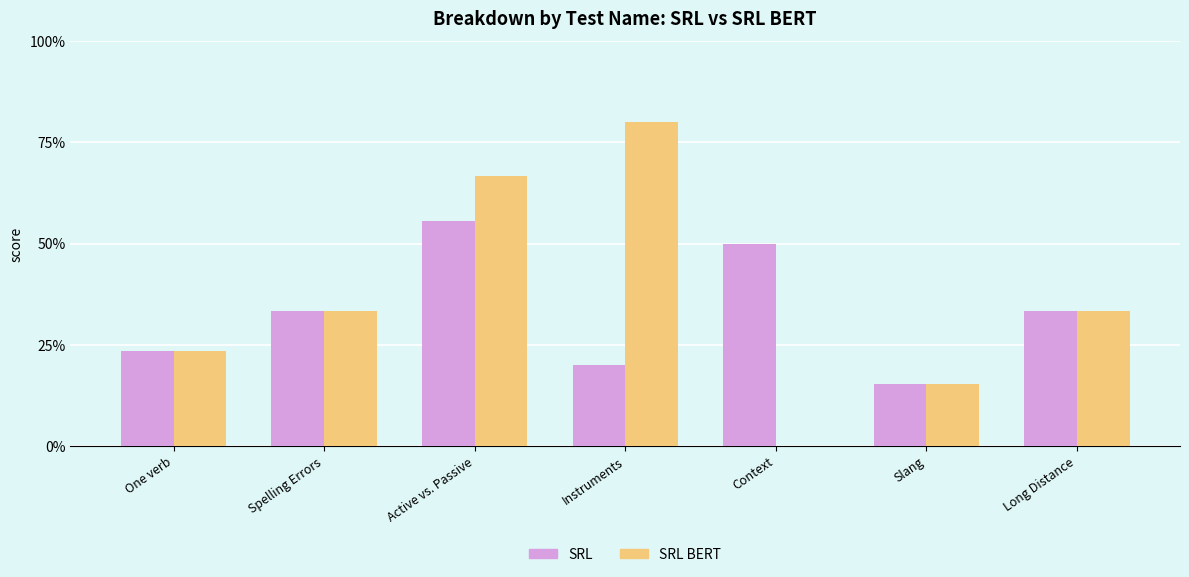

Reading left to right, what are all the values shown in this chart?

SRL: 0.2	0.3	0.6	0.2	0.5	0.2	0.3
SRL BERT: 0.2	0.3	0.7	0.8	0.0	0.2	0.3